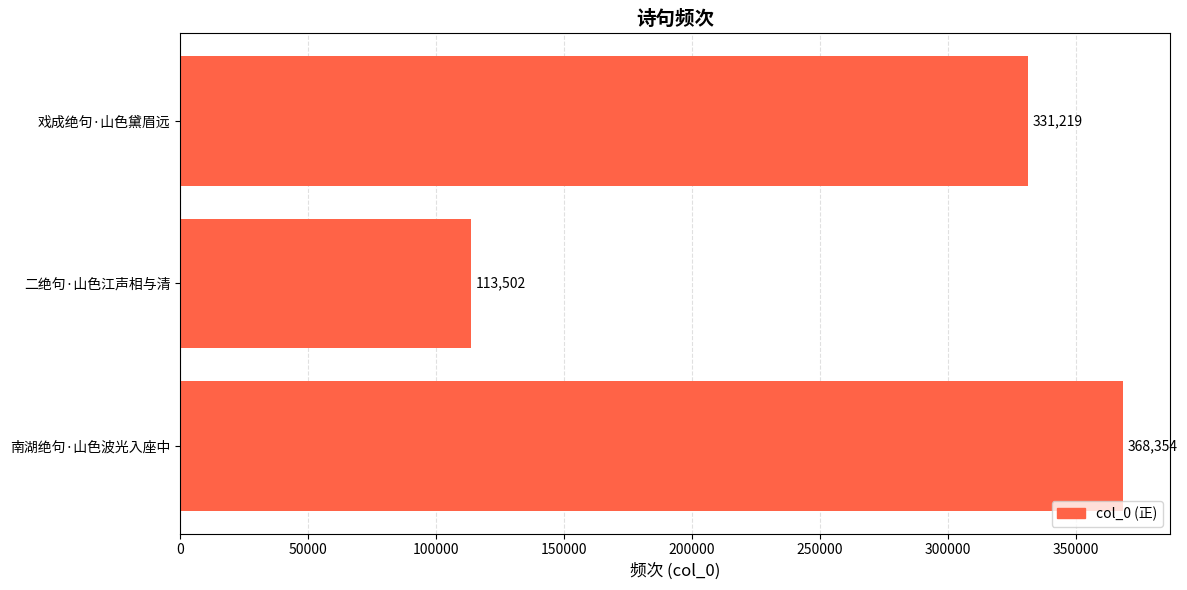

How many data points are less than 331219?

1